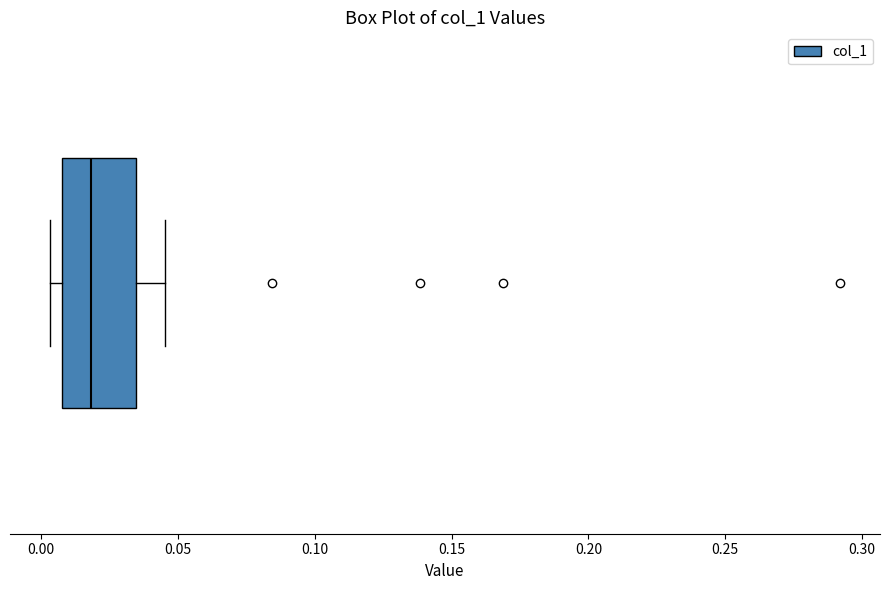

Read this box plot against the x-axis: the position of the median line, the range covered by the box, and the ends of both whiskers. The values are not printed on the chart, so give them approximately, as read against the axis.

median 0.020, box 0.010 to 0.035, whiskers 0.005 to 0.045